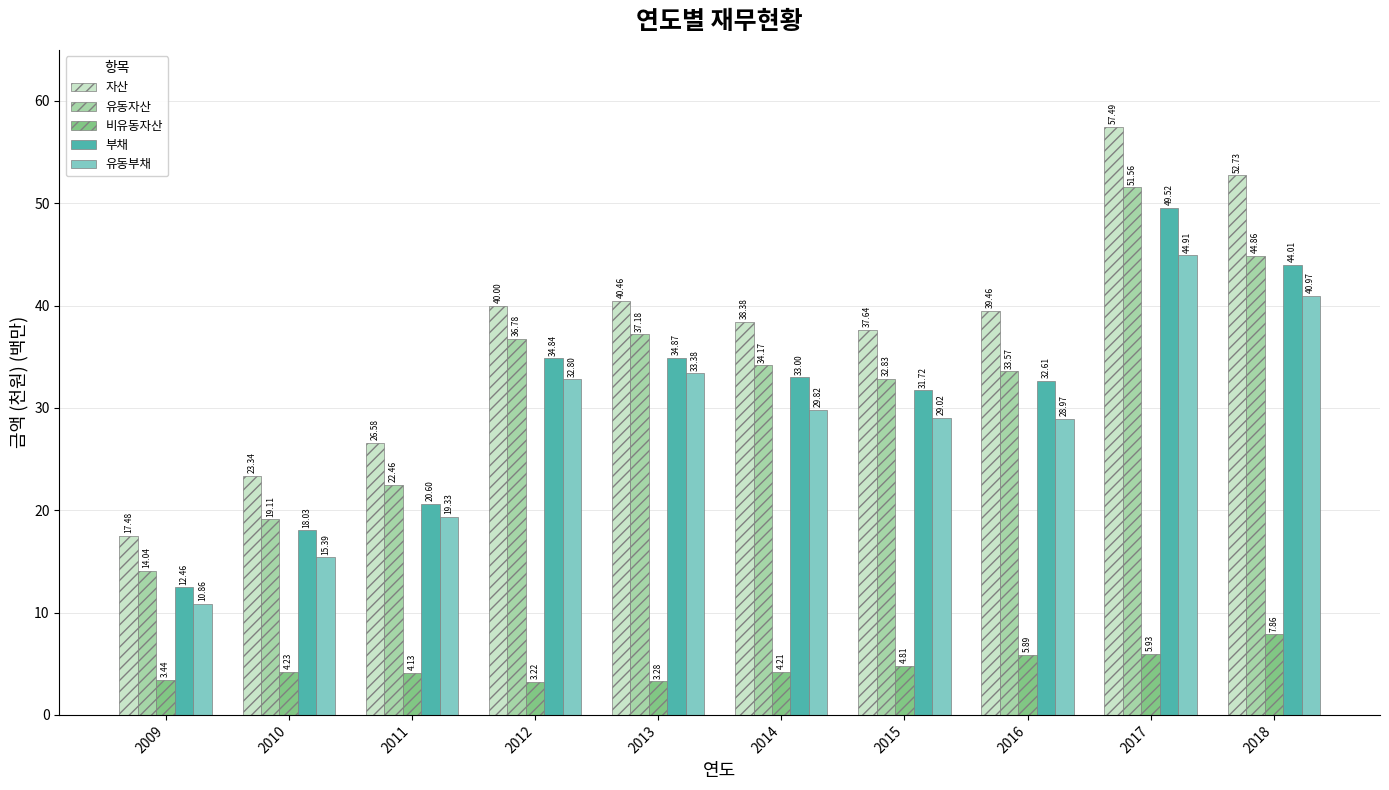

Rank the categories by 부채 value from highest to lowest.

2017, 2018, 2013, 2012, 2014, 2016, 2015, 2011, 2010, 2009